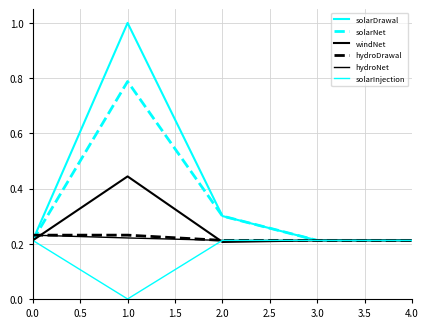

Does the chart display data point markers on the line(s)?

No